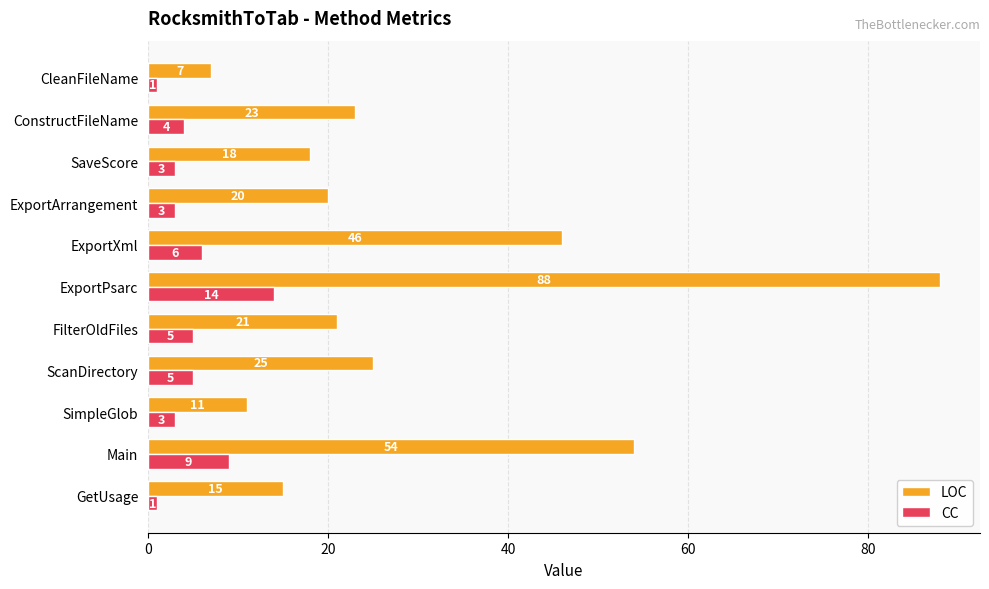

List the series in order of their peak value, lowest first.

CC, LOC